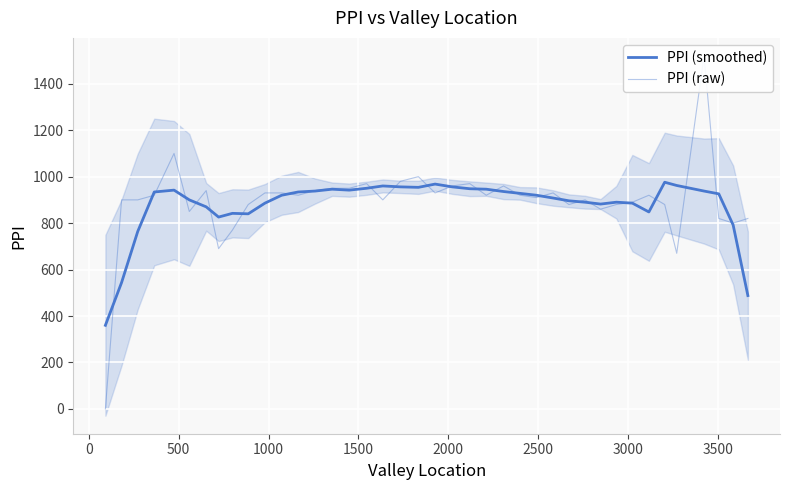

How many data points in PPI (smoothed) are above 926?

19